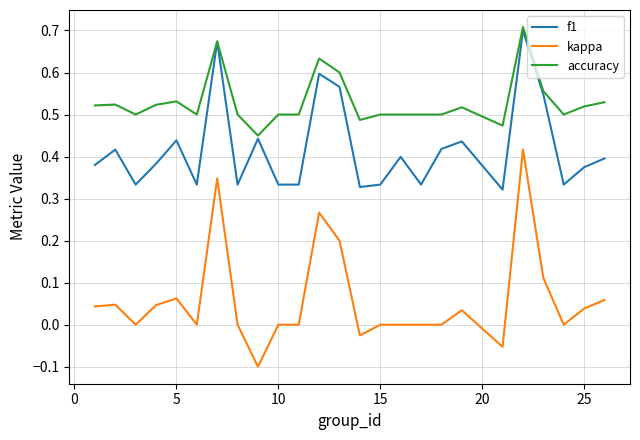

True or false: f1 and kappa intersect in this chart.

False